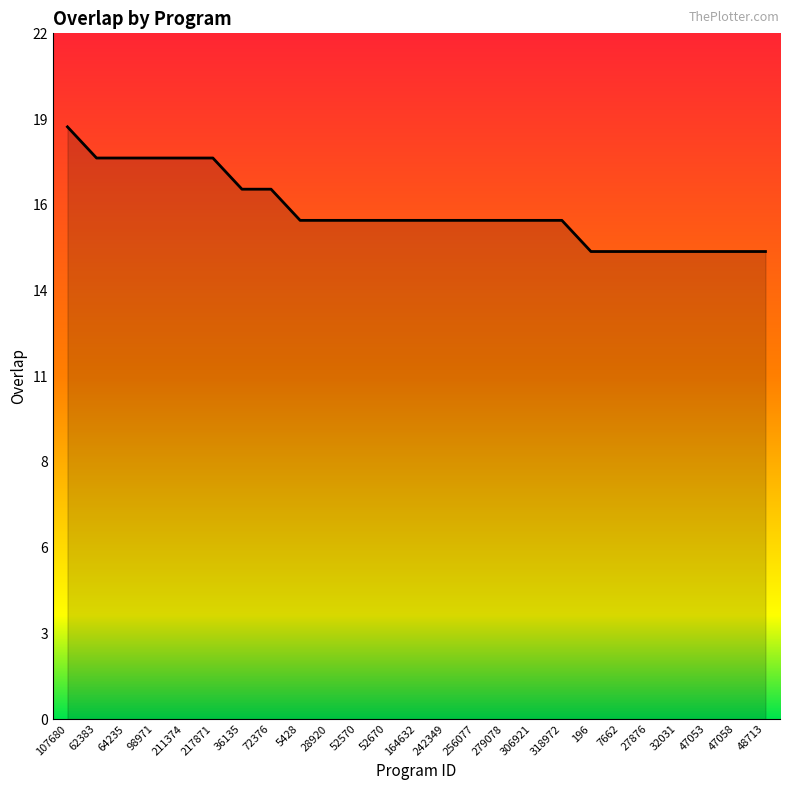

The chart shows a value of 16 at 5428. True or false?

True